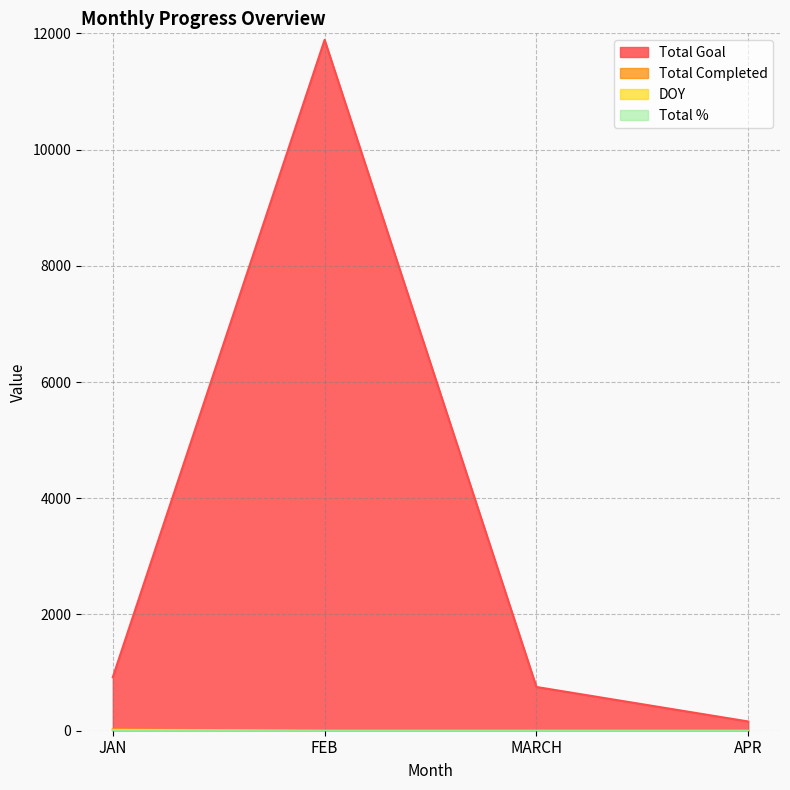

Which series has the widest spread of values?

Total Goal